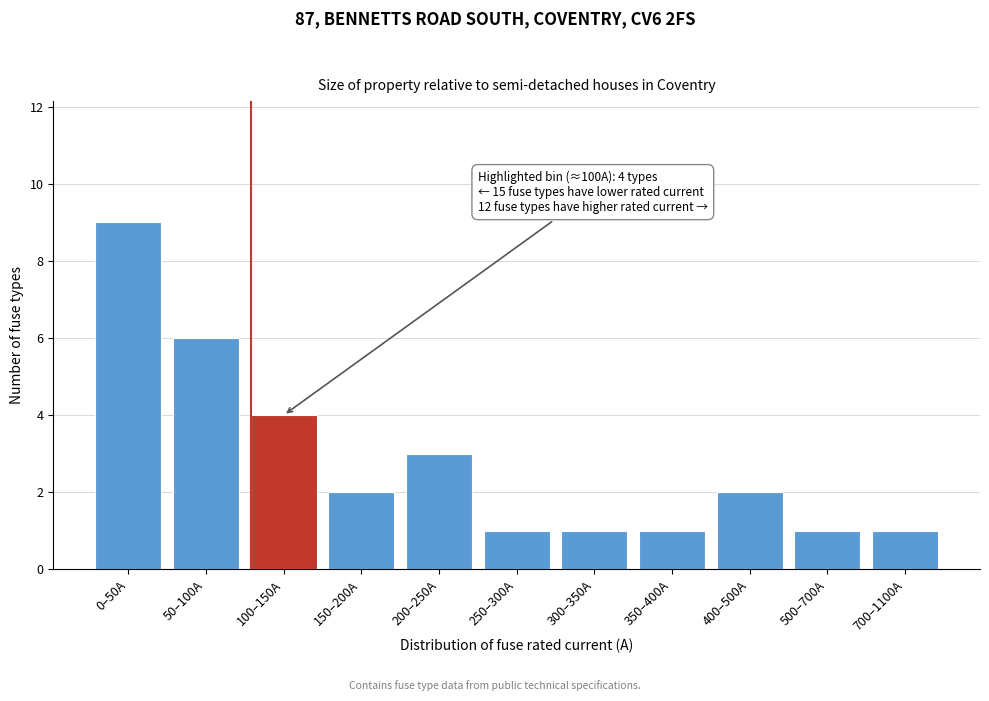

Reading left to right, list all the values displayed in this chart.

0–50A=9	50–100A=6	100–150A=4	150–200A=2	200–250A=3	250–300A=1	300–350A=1	350–400A=1	400–500A=2	500–700A=1	700–1100A=1